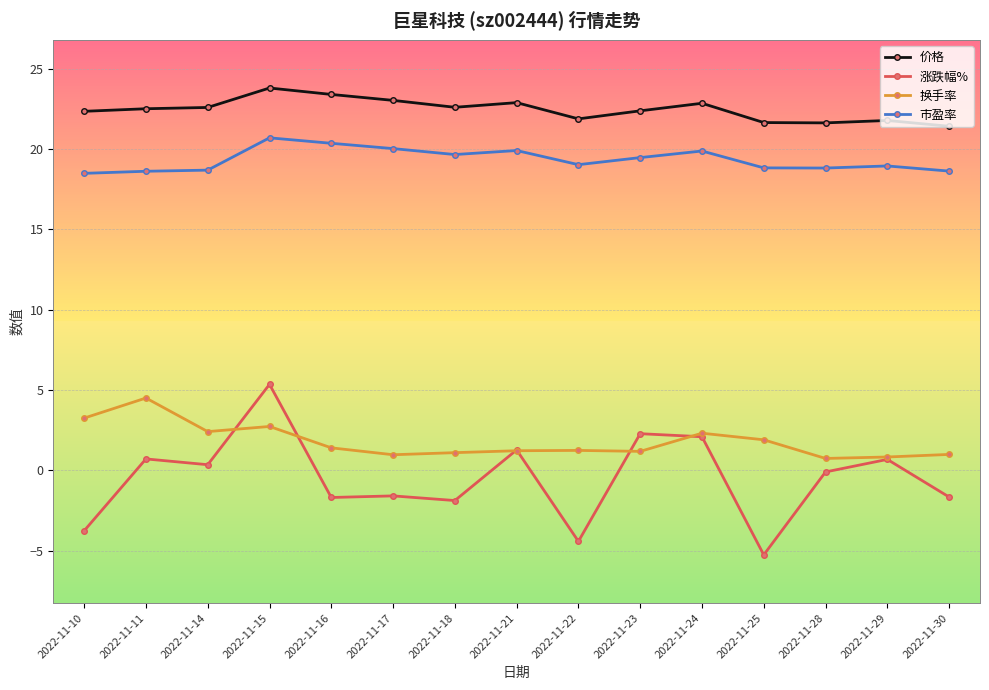

List the series in order of their peak value, lowest first.

换手率, 涨跌幅%, 市盈率, 价格